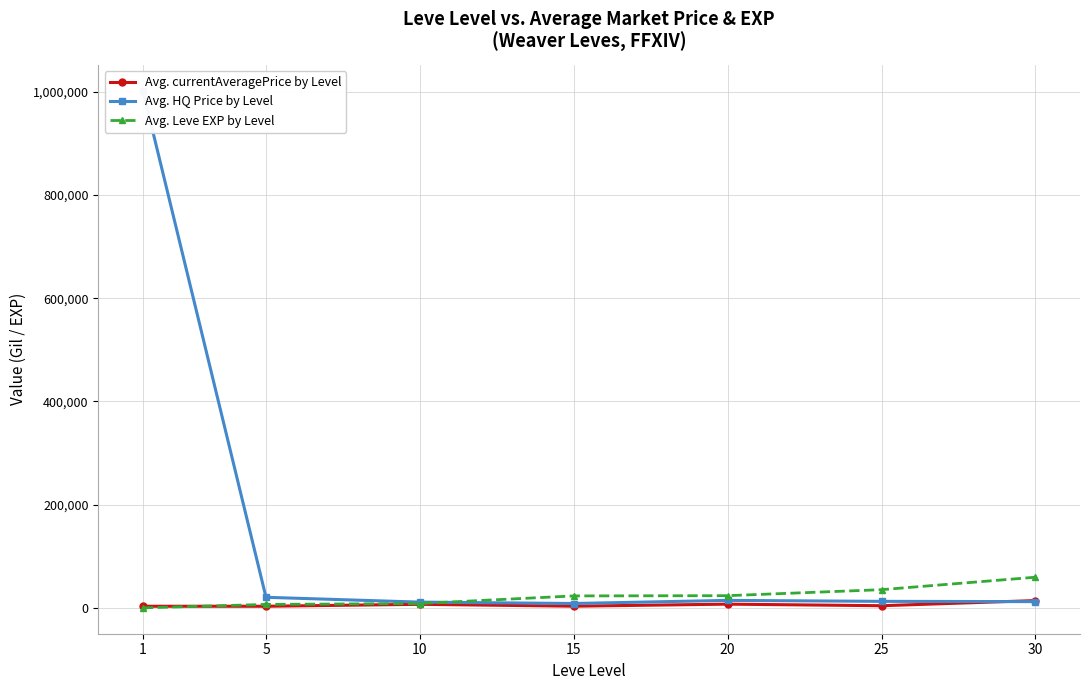

What is the spread (max minus min) of values at 20?

16409